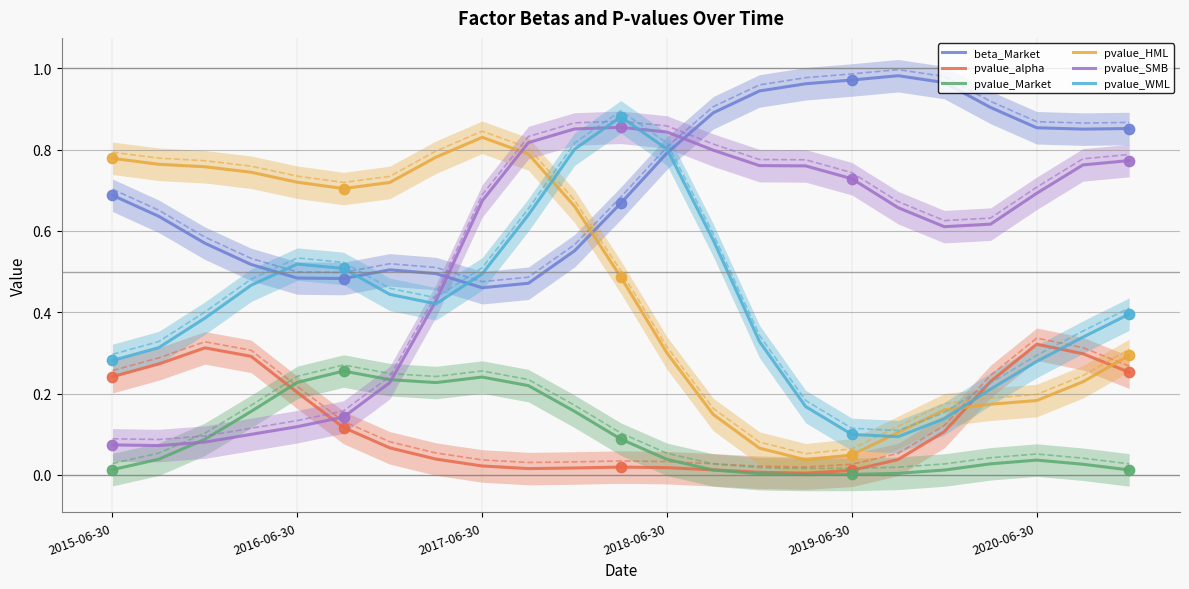

What is the total value across all series at 2015-06-30?

2.1